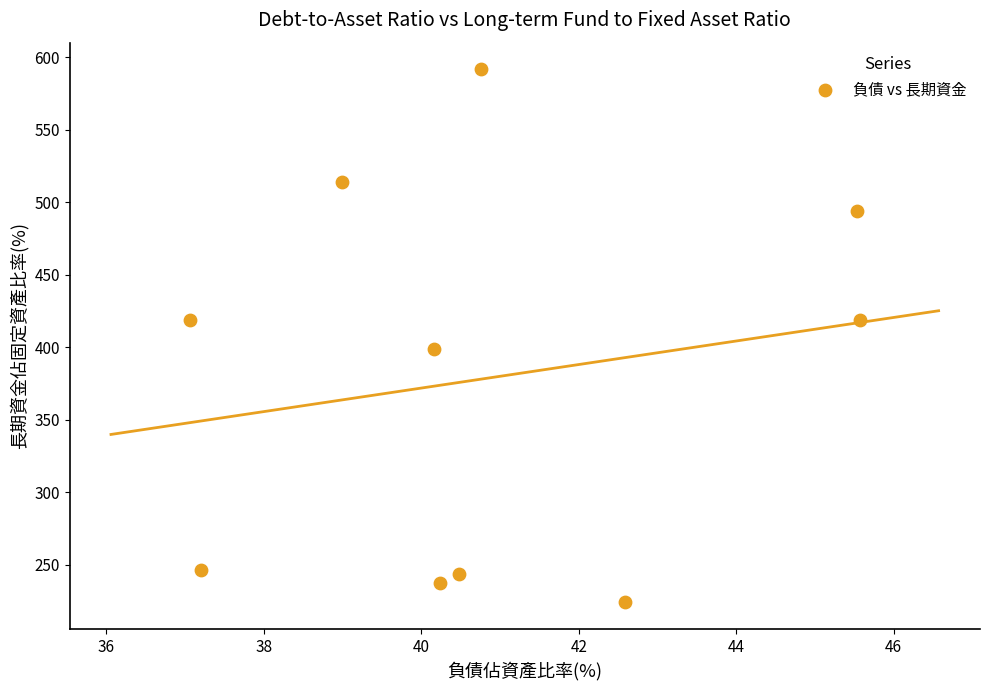

What is the range of X values (max minus min)?

8.5